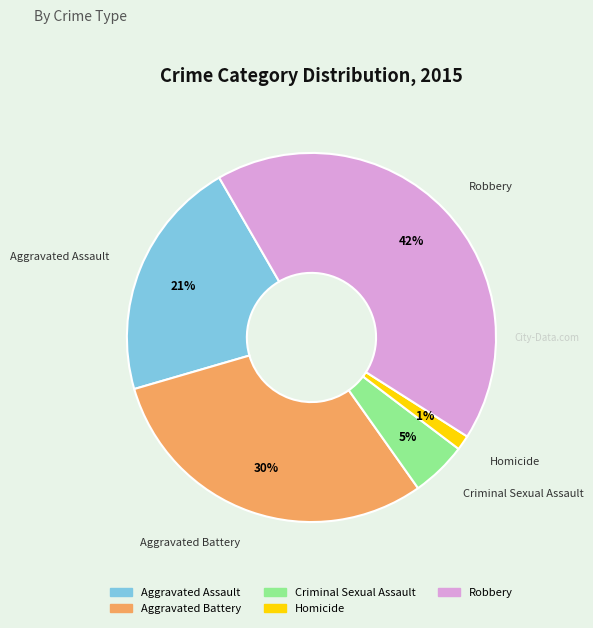

What is the largest slice in the pie chart?

Robbery